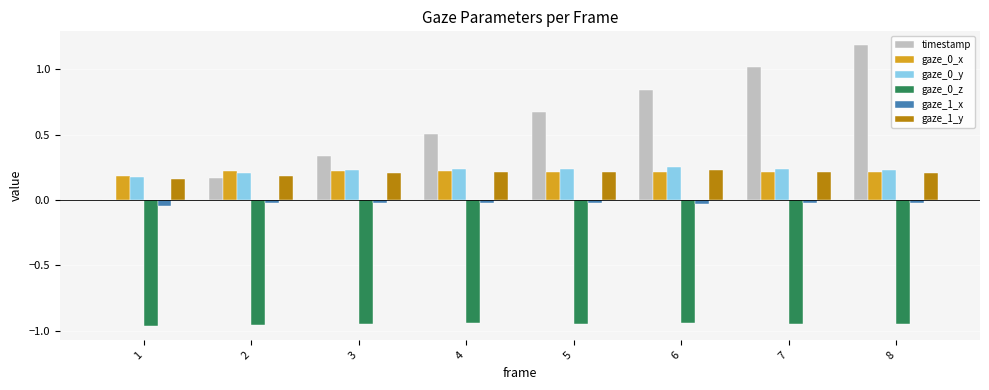

Which series has the largest total across all categories?

timestamp